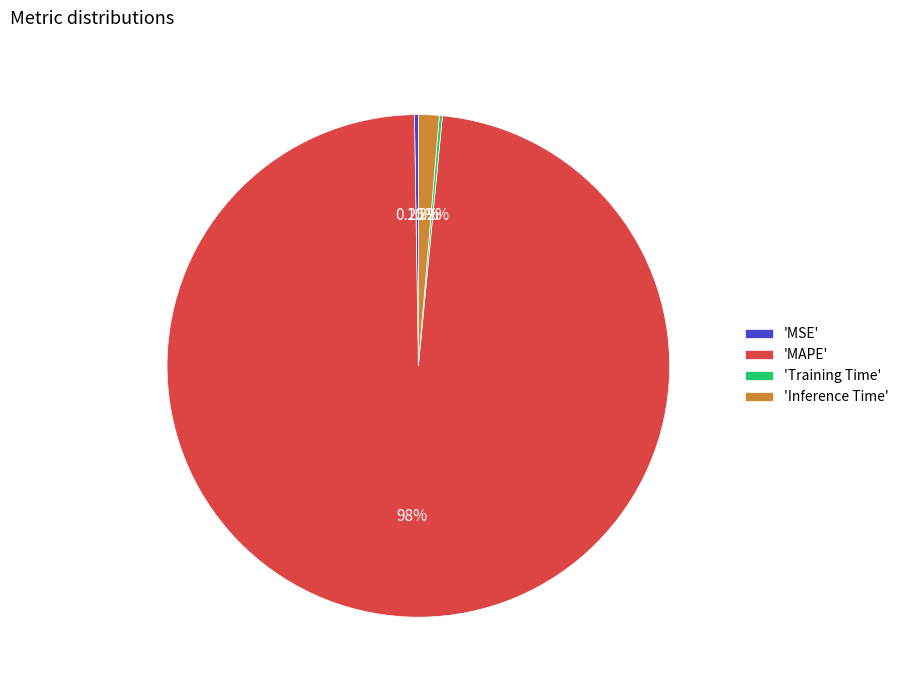

Which has a higher value, 'MAPE' or 'Inference Time'?

'MAPE'